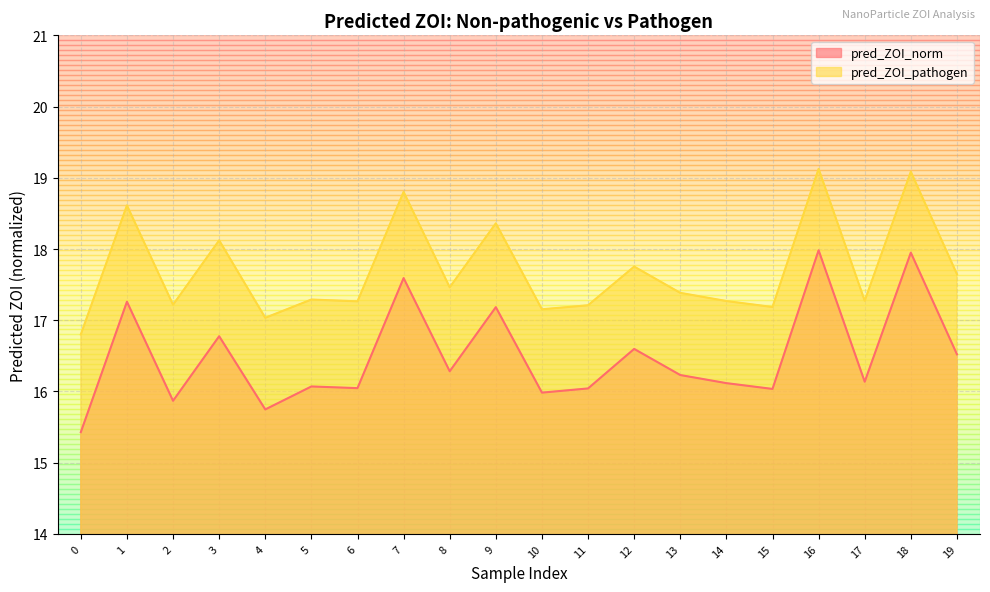

What is the difference between the maximum and second lowest values in the pred_ZOI_norm series?

2.2